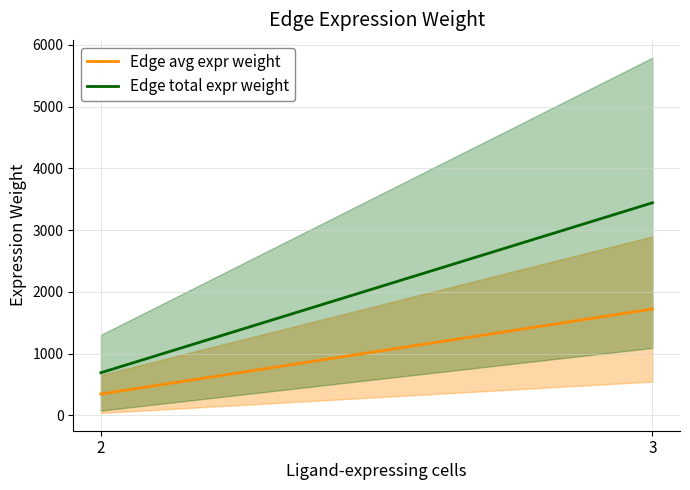

At how many categories does at least one series exceed 3117?

1